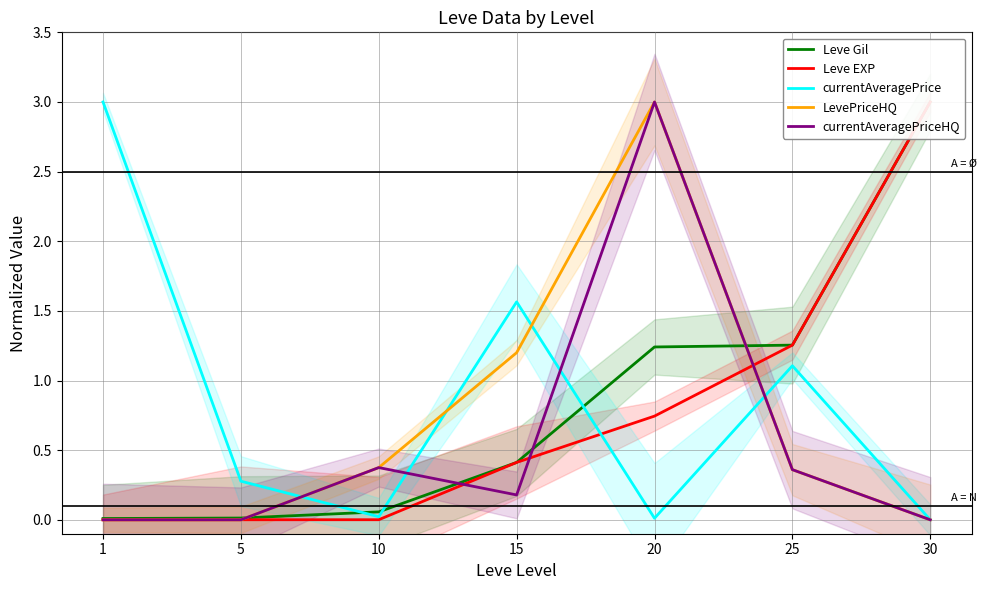

Is it true that currentAveragePriceHQ equals 0.4 at 10?

True